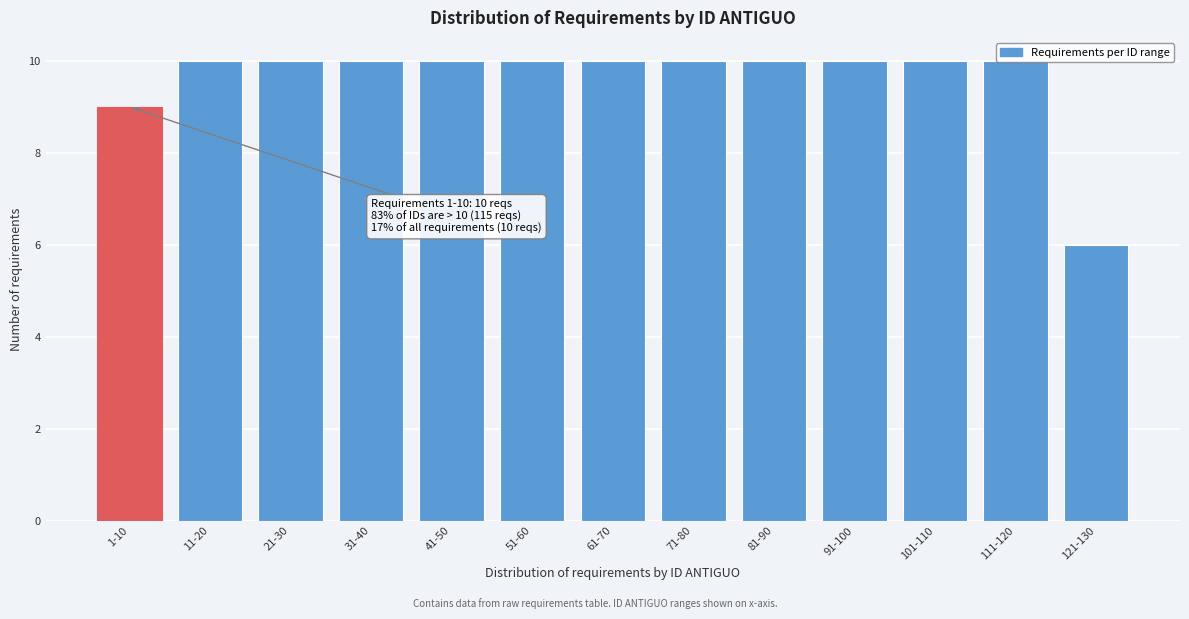

At which label is the value closest to 8?

1-10